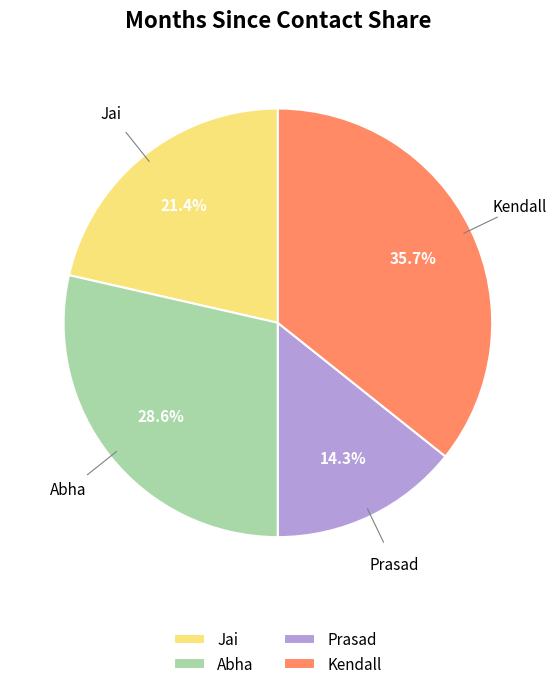

To the nearest percent, what is the difference between the Kendall and Prasad slice percentages?

21%